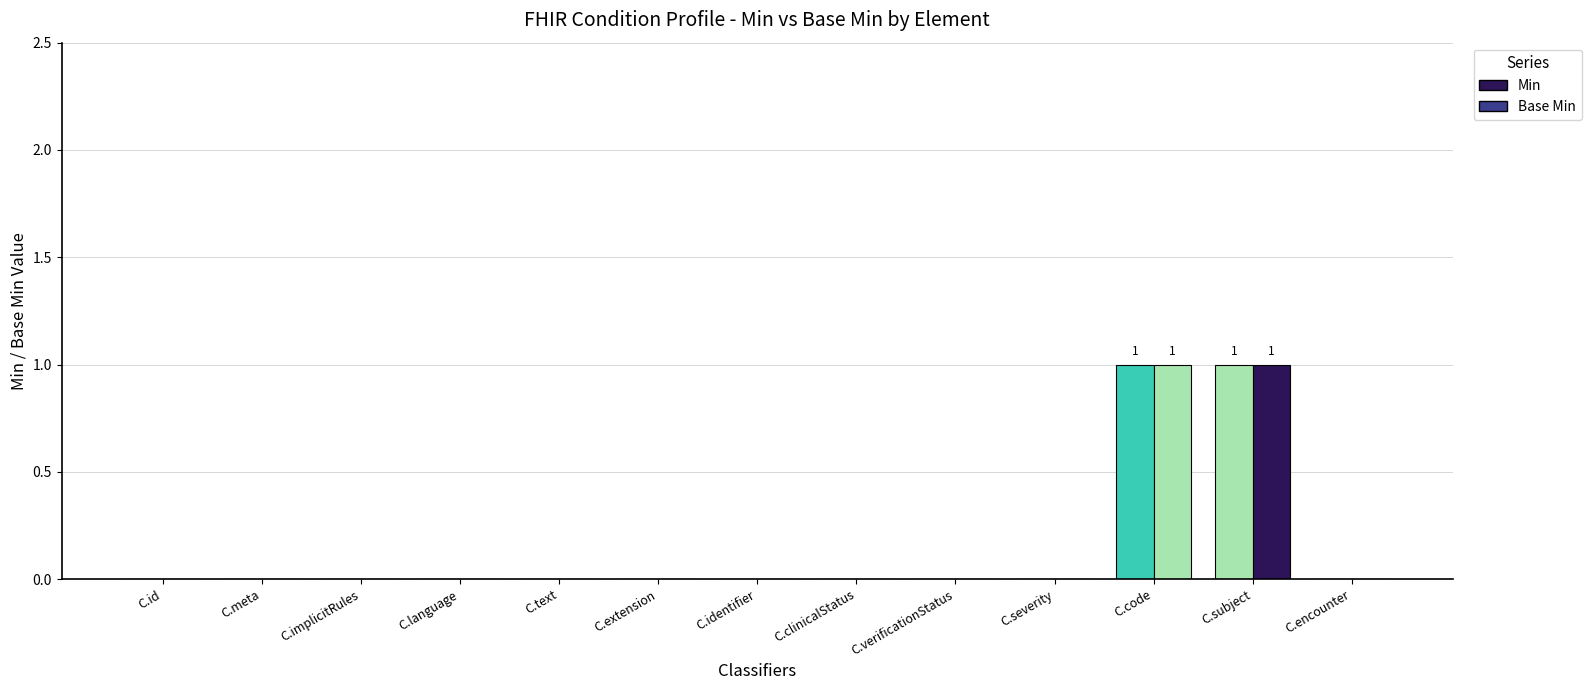

At which label does Min reach its minimum?

Condition.id